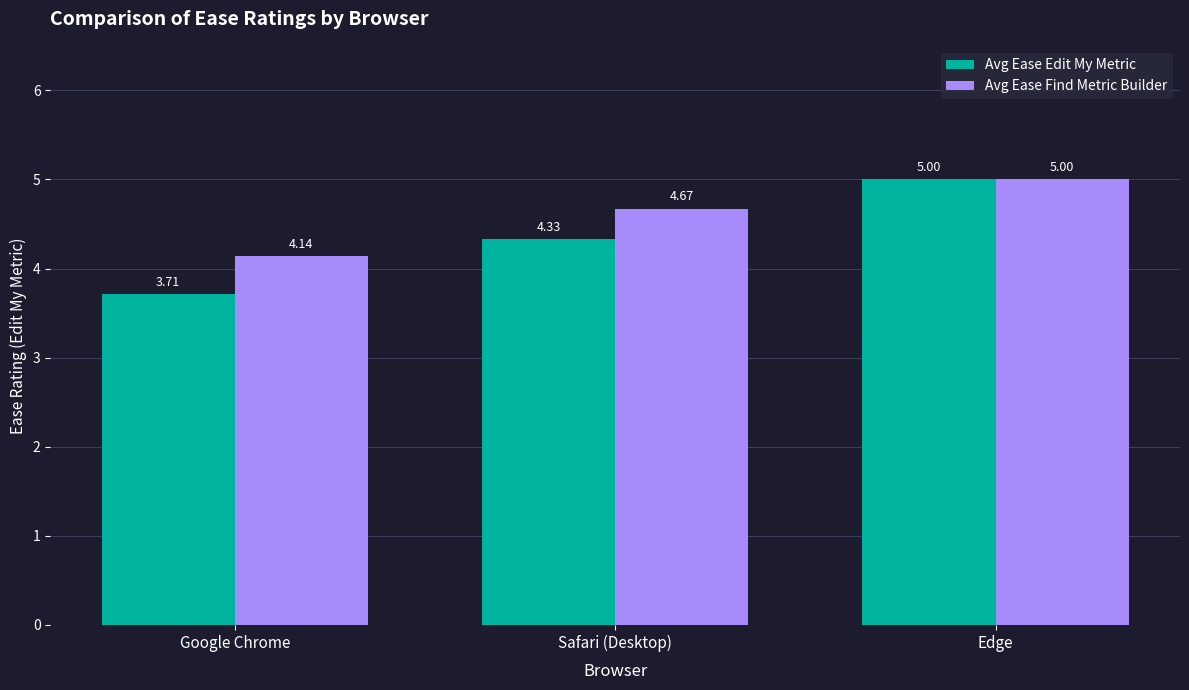

The Avg Ease Edit My Metric series shows 7.6 at Safari (Desktop). True or false?

False